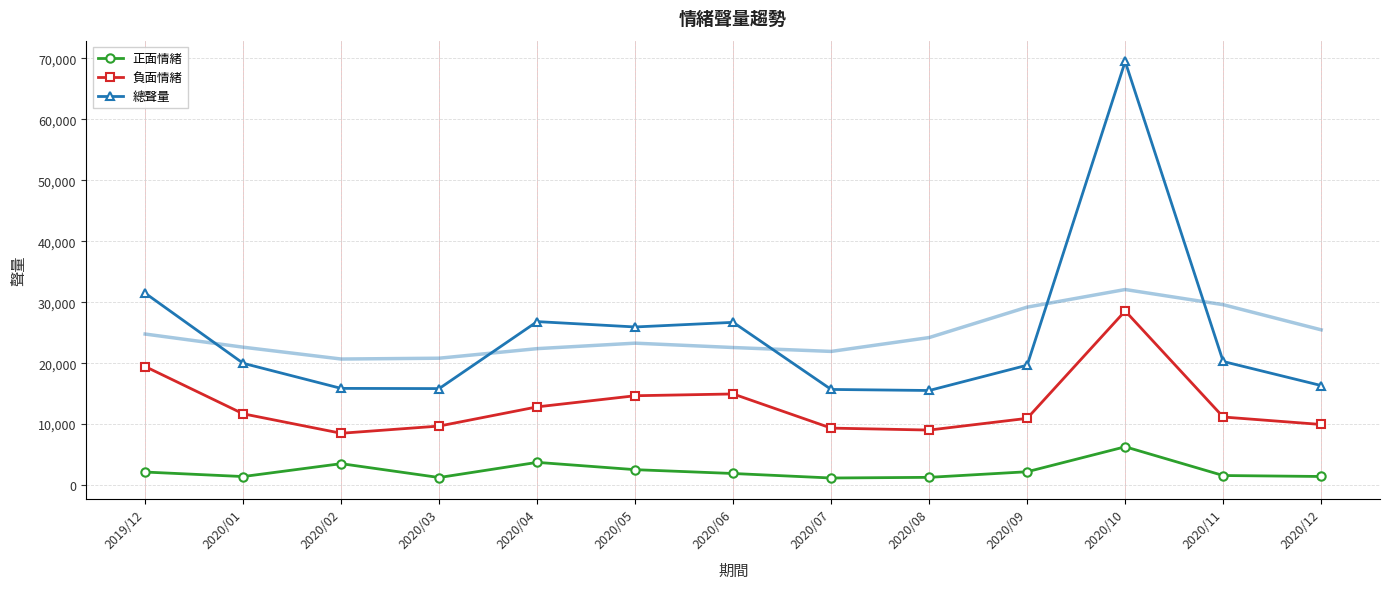

Reading left to right, transcribe all the data shown in this chart.

正面情緒: 2133	1392	3509	1234	3721	2523	1894	1155	1264	2183	6279	1562	1404
負面情緒: 19444	11688	8495	9677	12826	14653	14944	9342	9021	10943	28561	11164	9937
總聲量: 31488	19979	15859	15826	26816	25937	26696	15685	15514	19665	69495	20273	16326